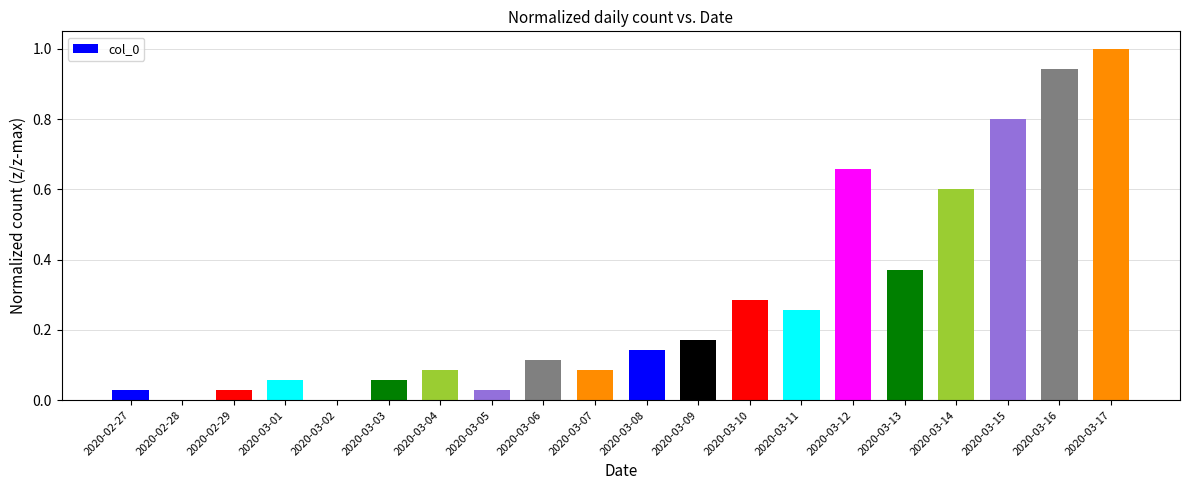

Which has a higher value, 2020-03-08 or 2020-03-06?

2020-03-08